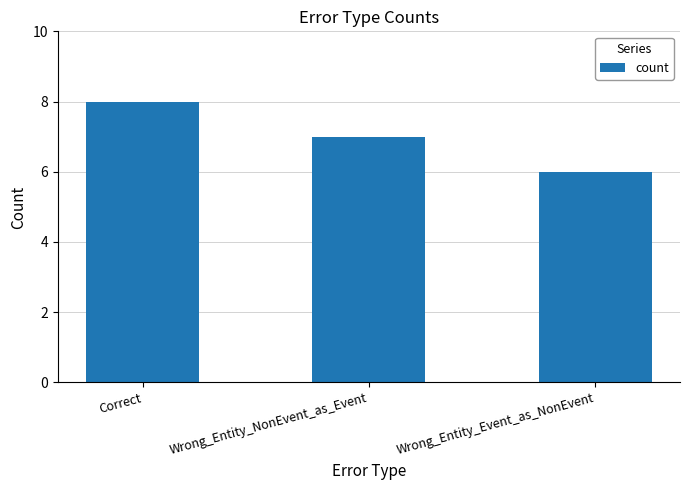

What is the sum of the values at Wrong_Entity_Event_as_NonEvent and Correct?

14